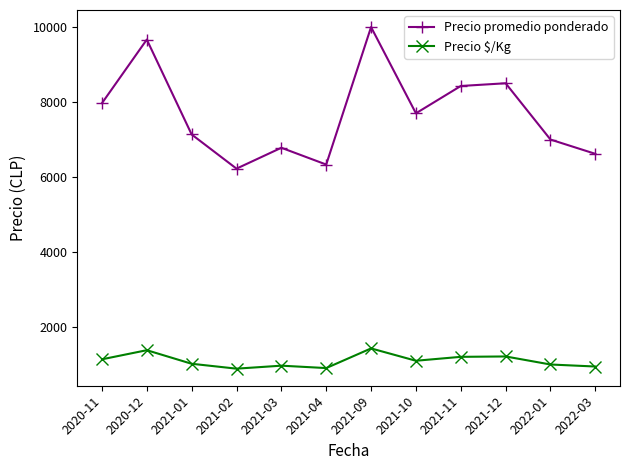

Which series changed the most between 2021-02 and 2021-09?

Precio promedio ponderado